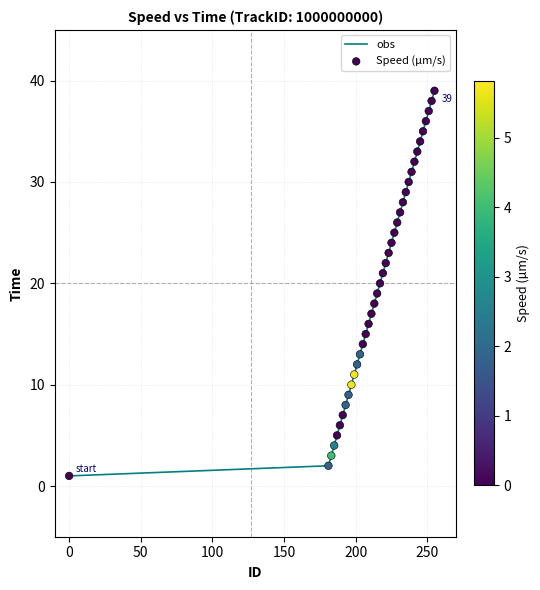

What is the difference between the maximum and minimum values?

38